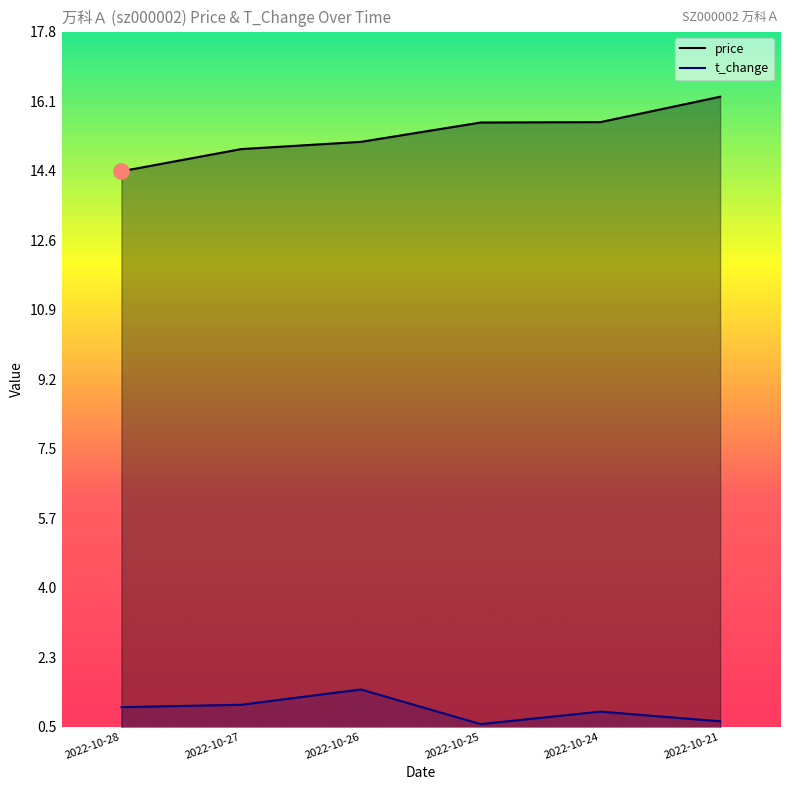

At which category is the sum across all series the highest?

2022-10-21